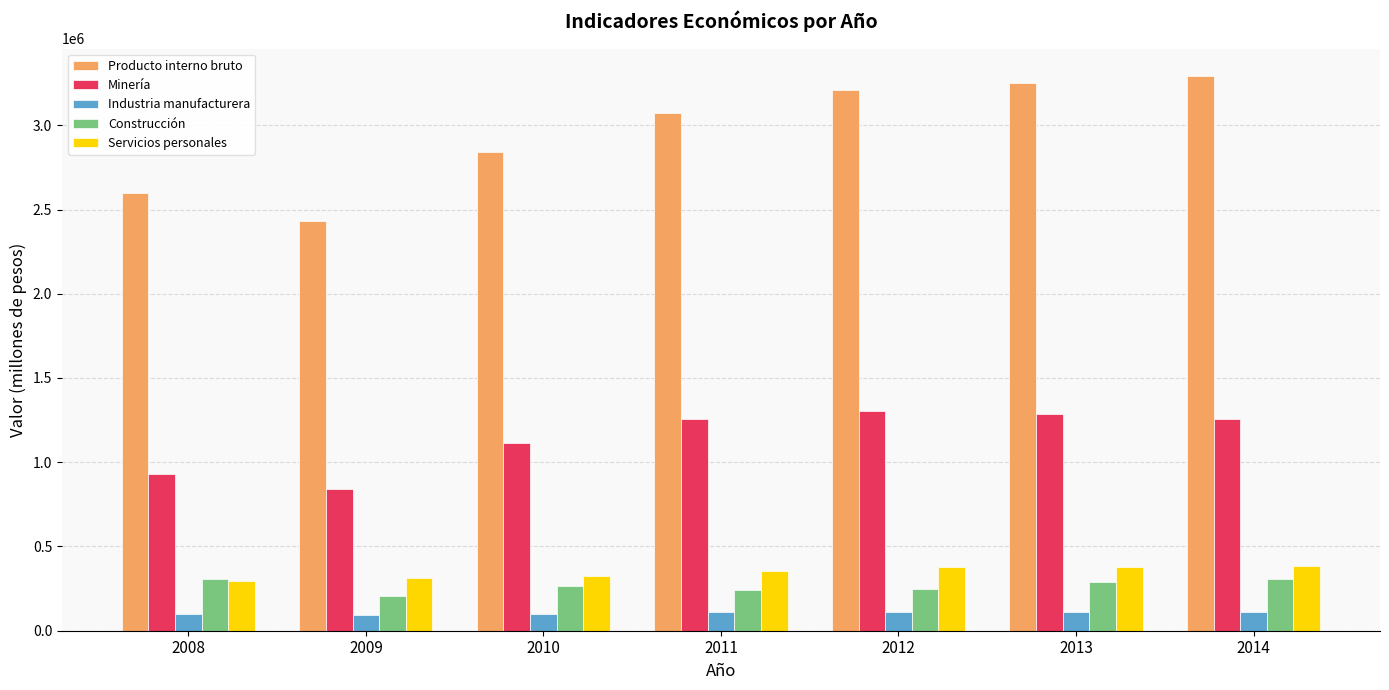

Are the bars grouped side by side (vs. stacked)?

Yes